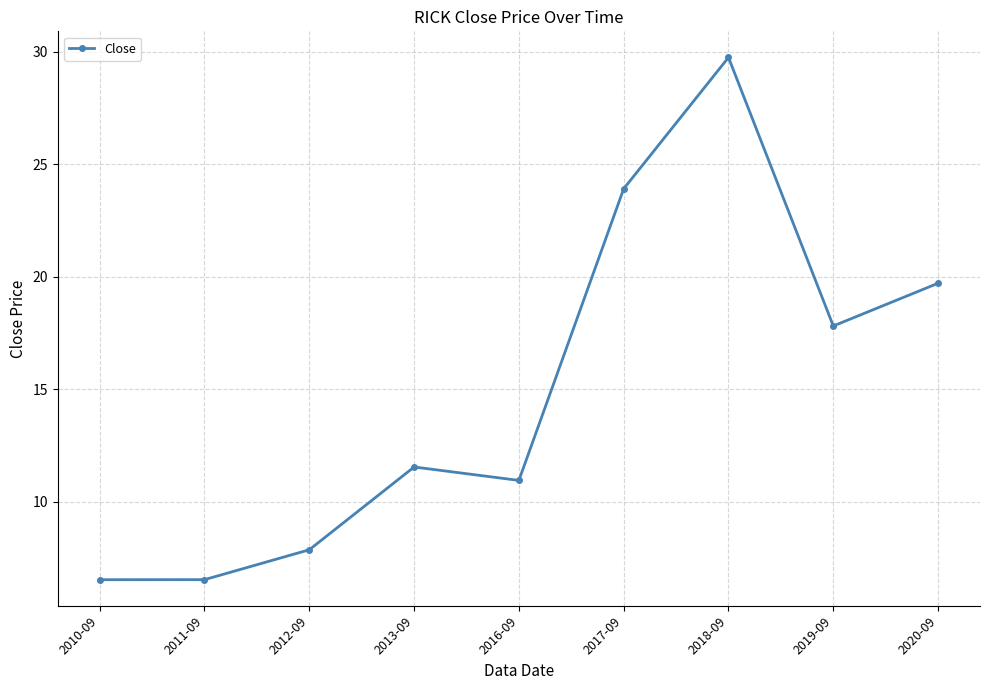

What is the greatest value displayed?

29.8